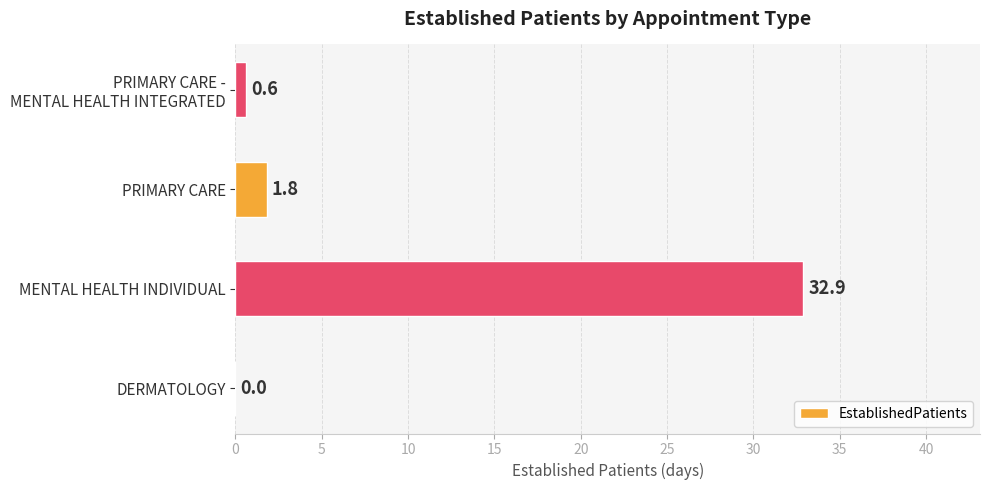

Are the bars horizontal?

Yes